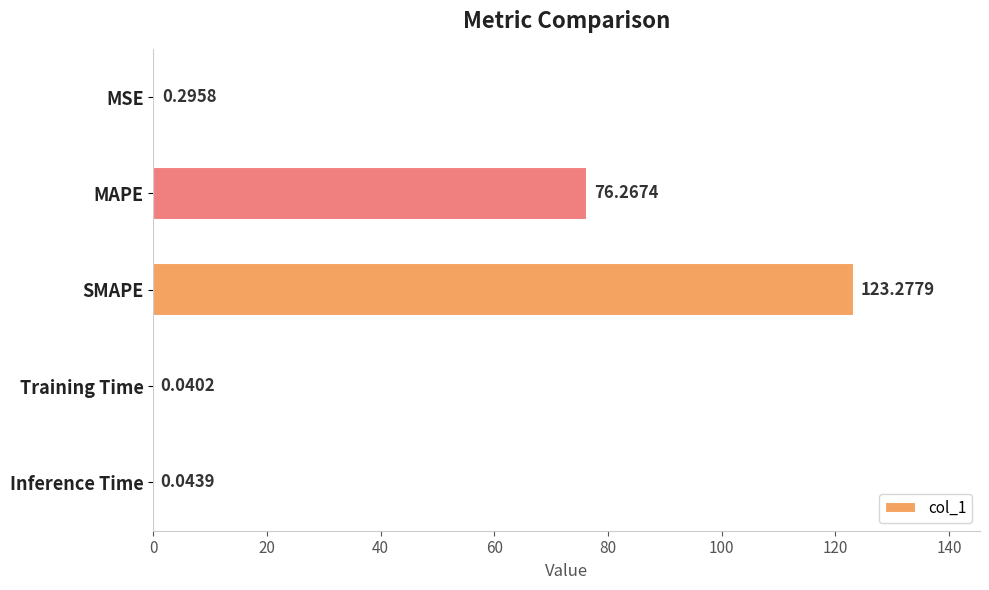

What is the sum of all values?

199.9